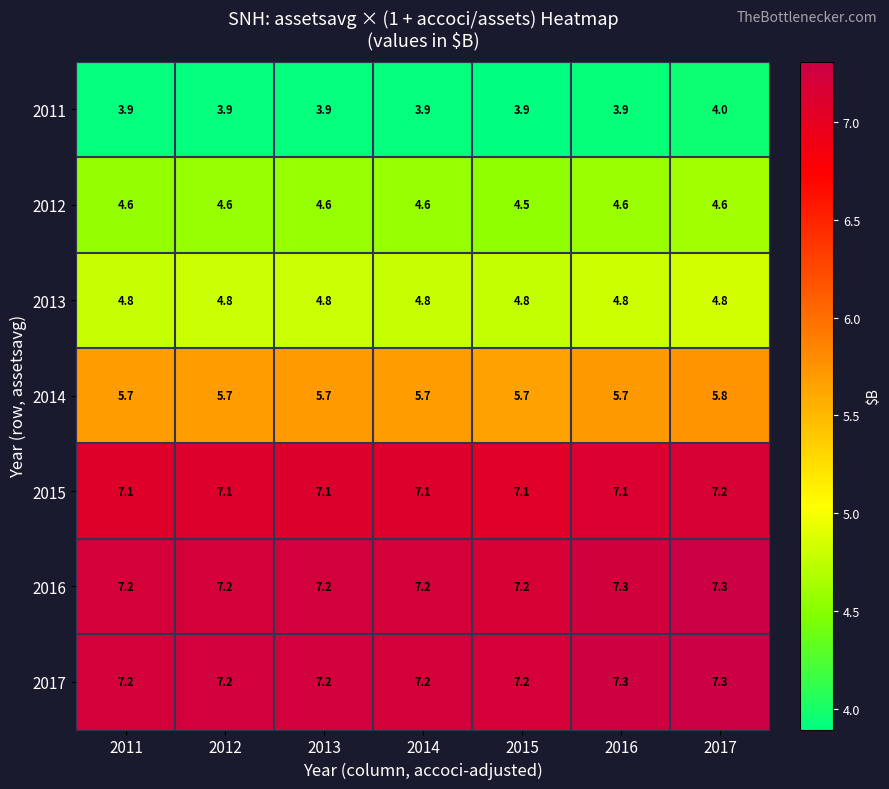

The value of 2014 at 2015 is 5.7. True or false?

True